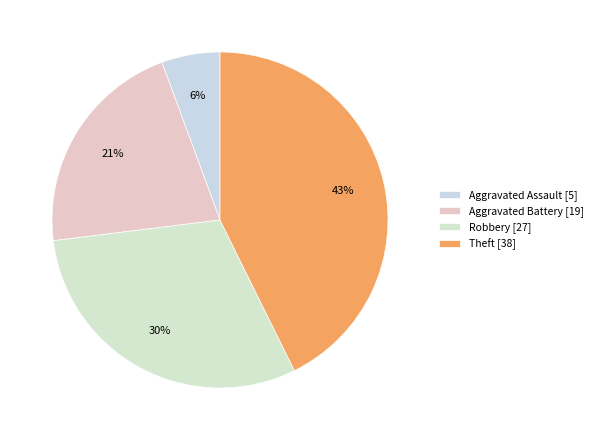

Is there a majority slice in this chart?

No